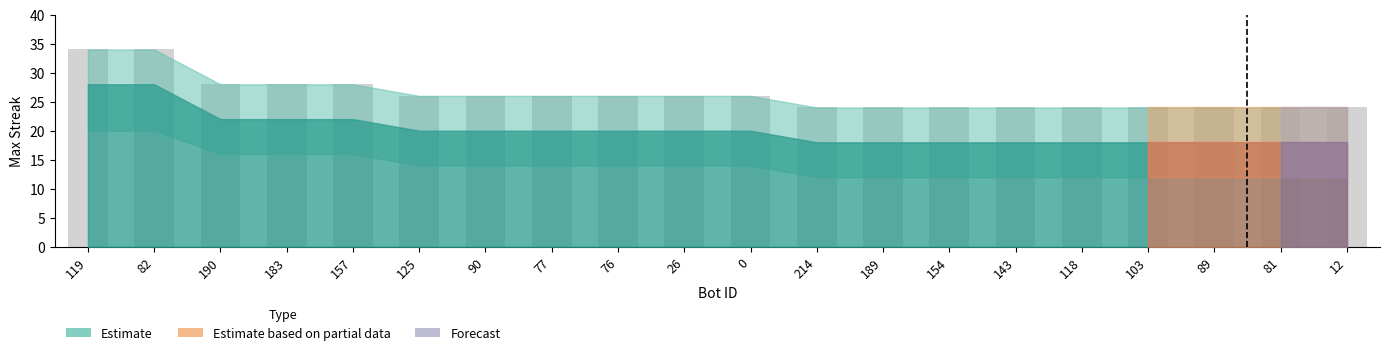

What is the approximate value at 77?

26